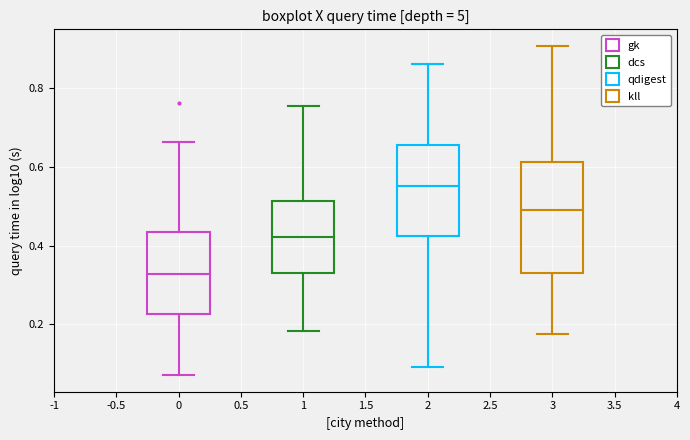

Which box is the tallest, from its lower edge to its upper edge?

3